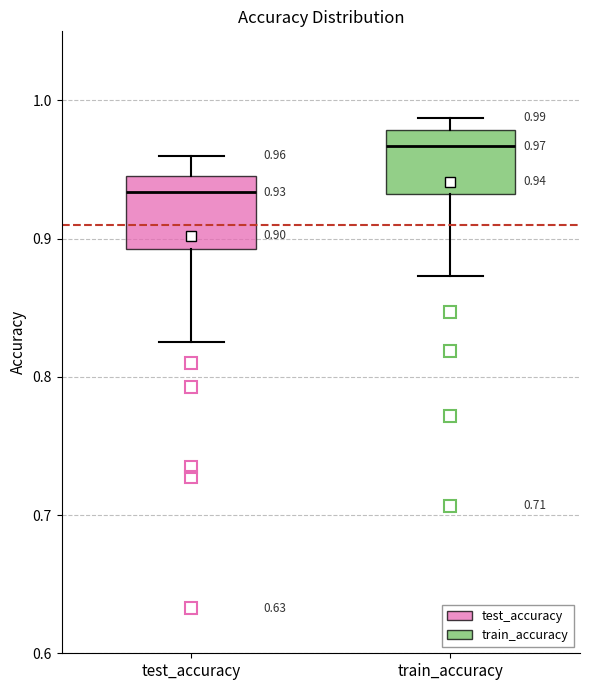

Which box has the lowest median line?

test_accuracy